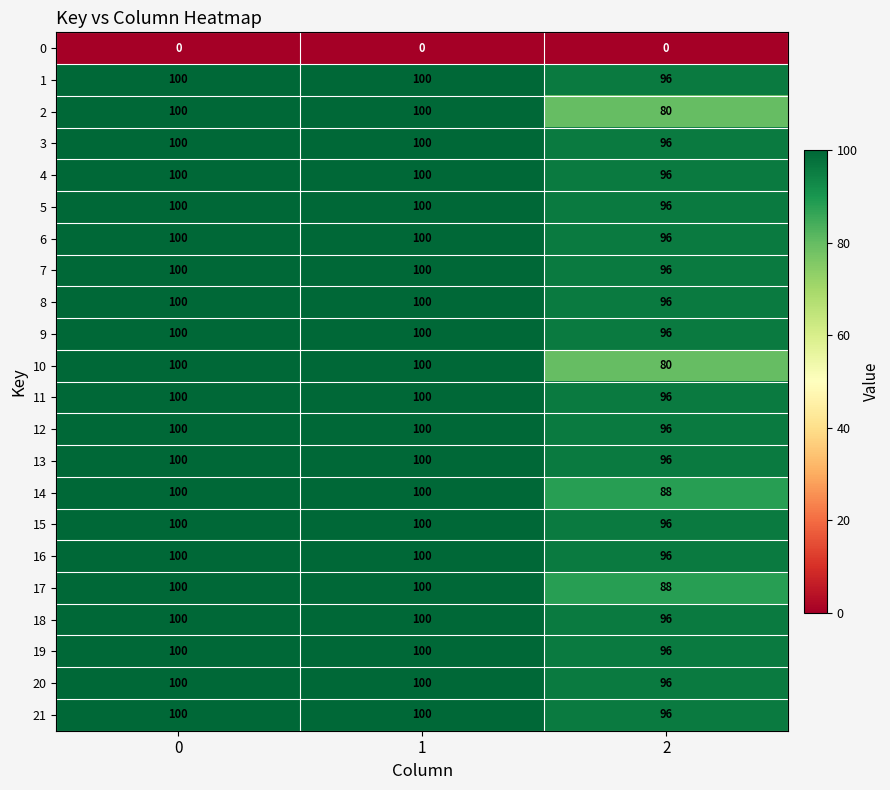

What is the difference between the highest and lowest values at 1?

100